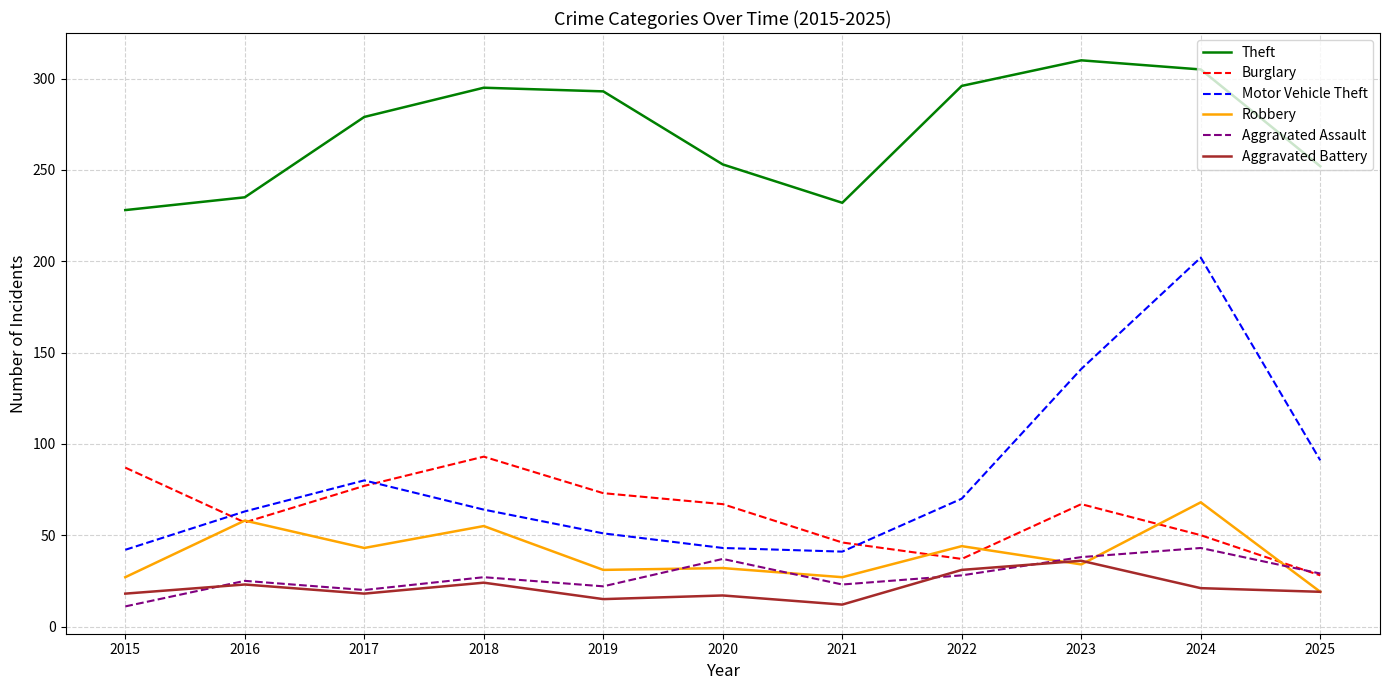

Count the number of data series in this chart.

6